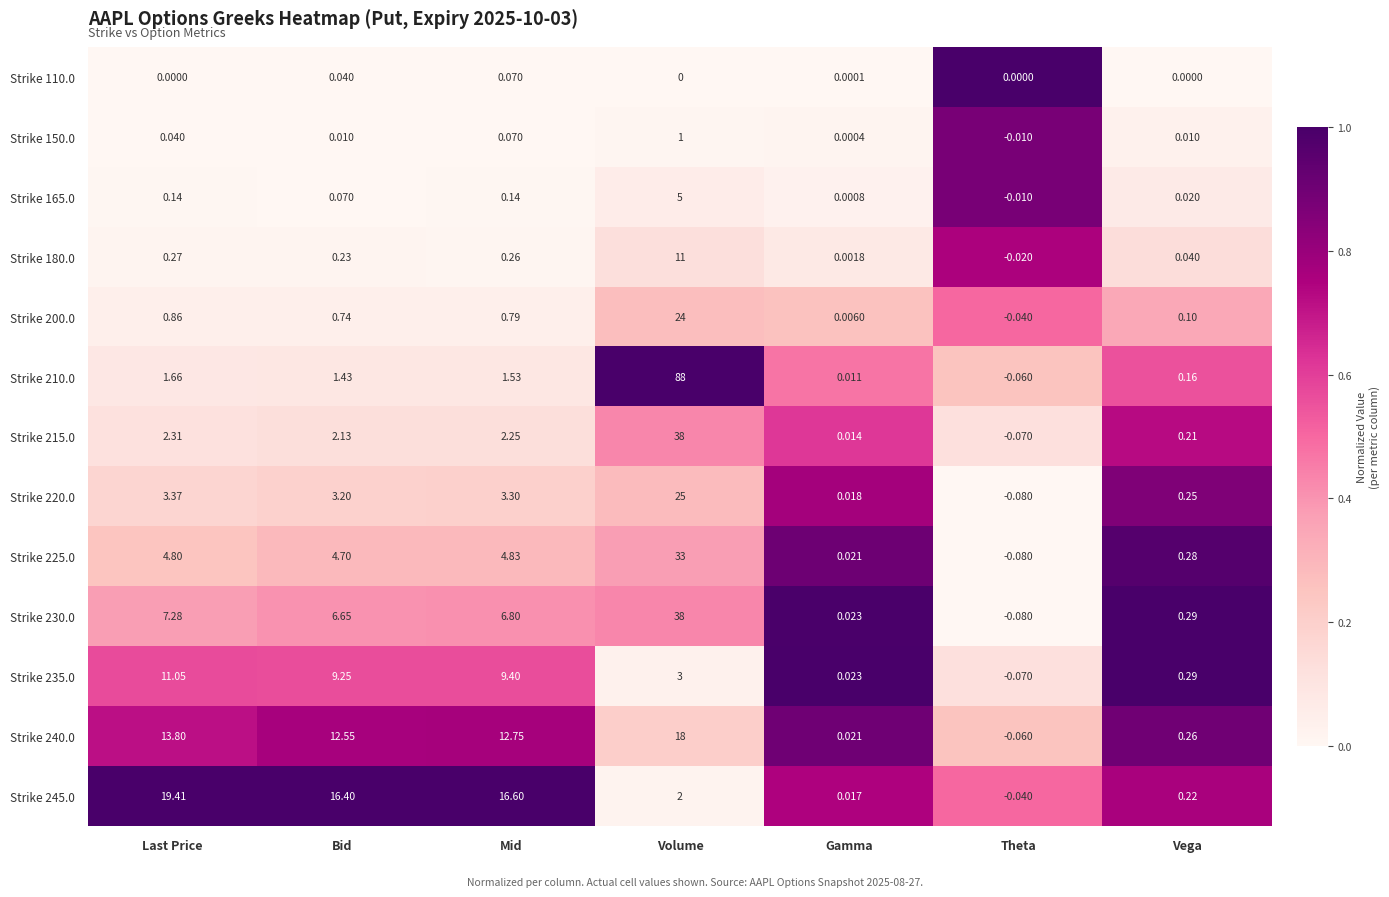

Where is Strike 150.0 nearest to the value 0?

Gamma